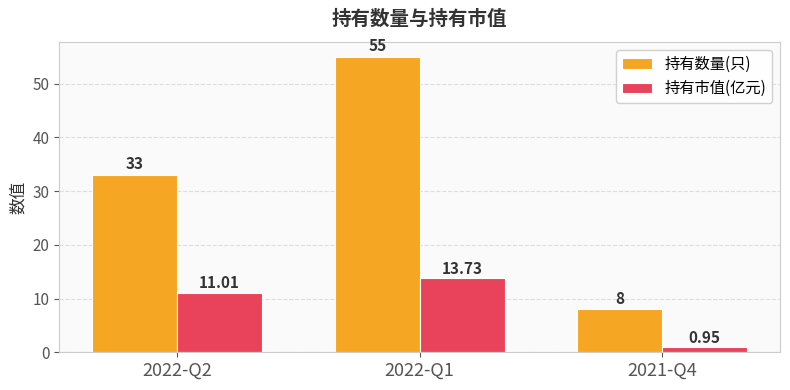

Is the value of 持有市值(亿元) at 2021-Q4 greater than the value of 持有数量(只) at 2022-Q2?

No